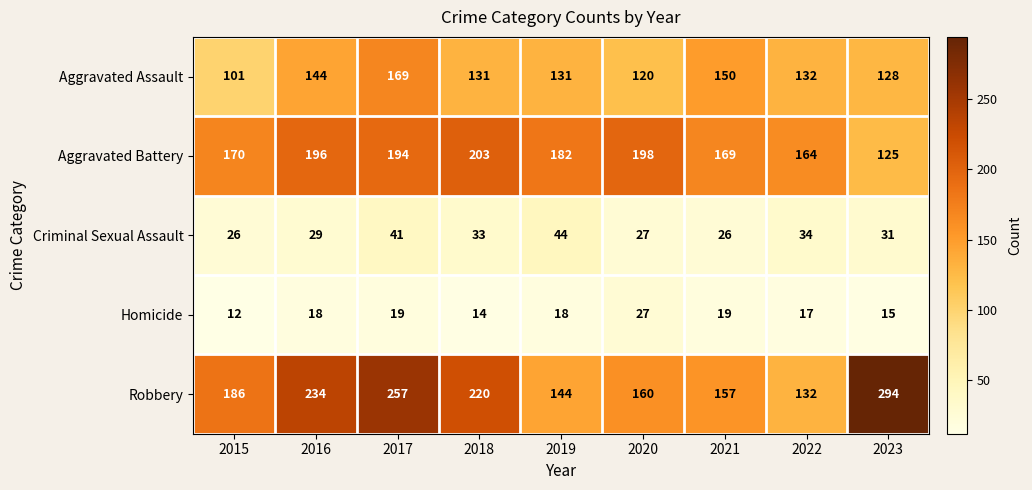

How many series are shown in this chart?

5